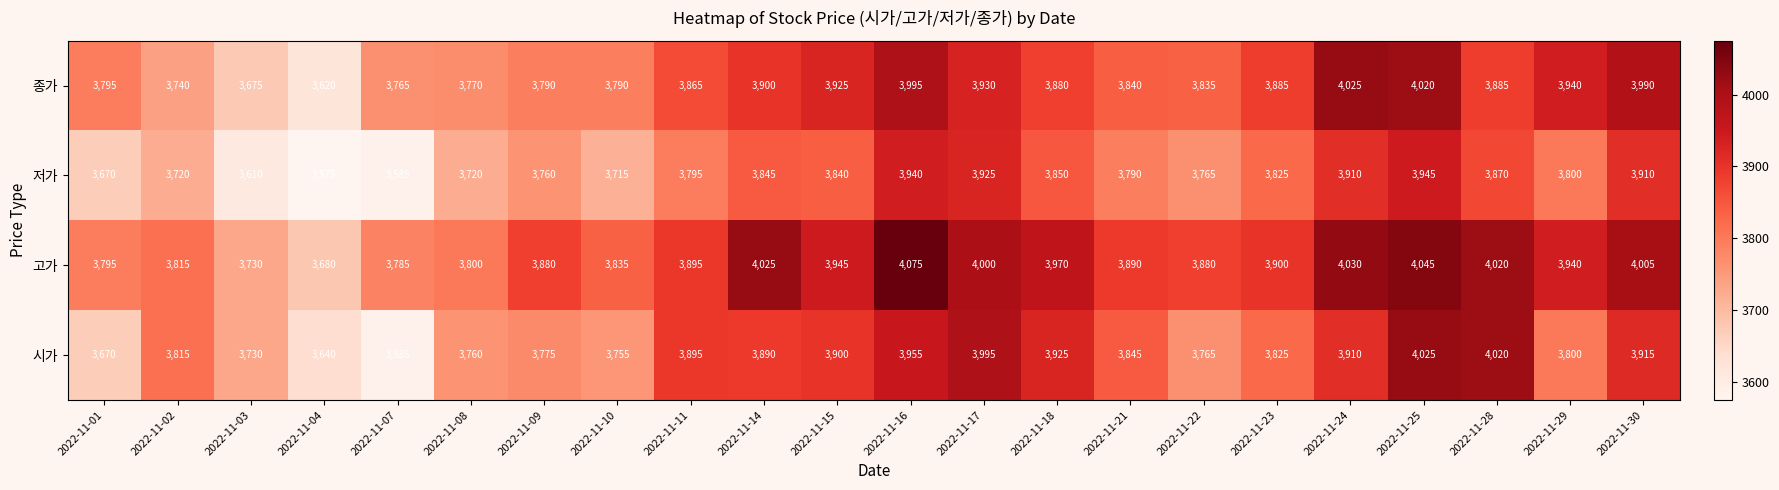

The 시가 series shows 6517 at 2022-11-30. True or false?

False